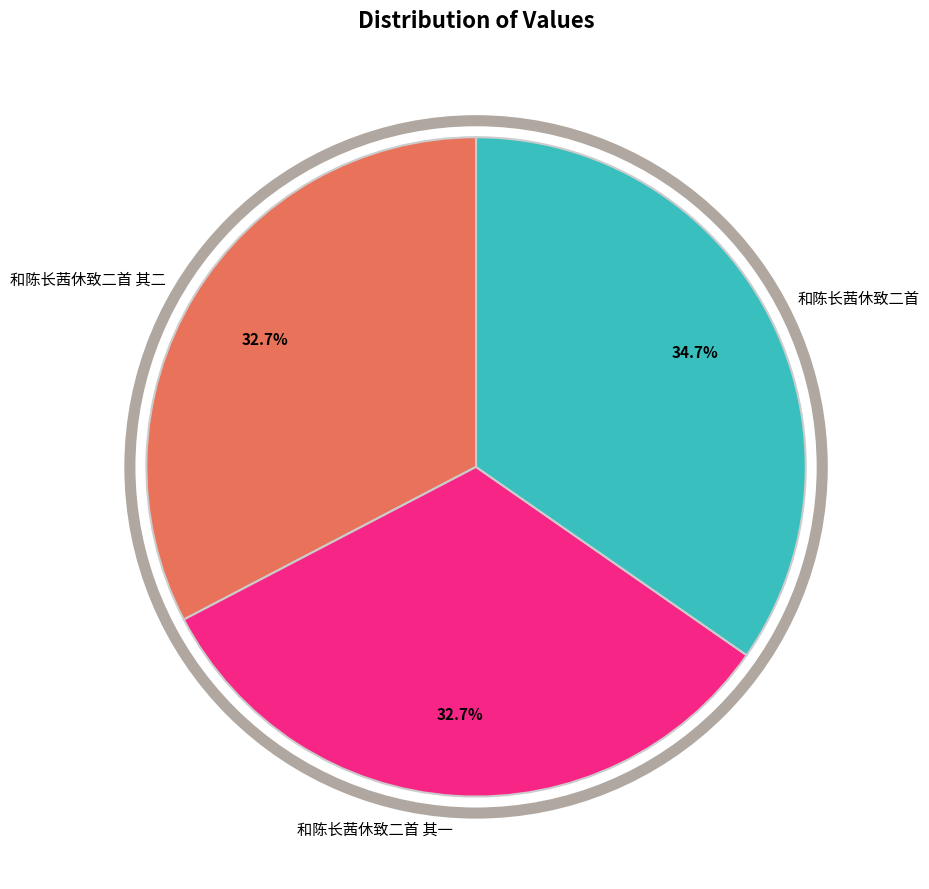

Which has a higher value, 和陈长茜休致二首 or 和陈长茜休致二首 其二?

和陈长茜休致二首